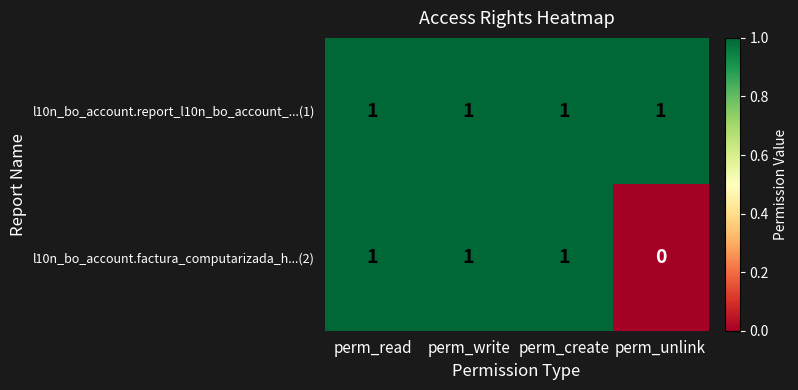

At which label is l10n_bo_account.factura_computarizada_h...(2) closest to 0?

perm_unlink